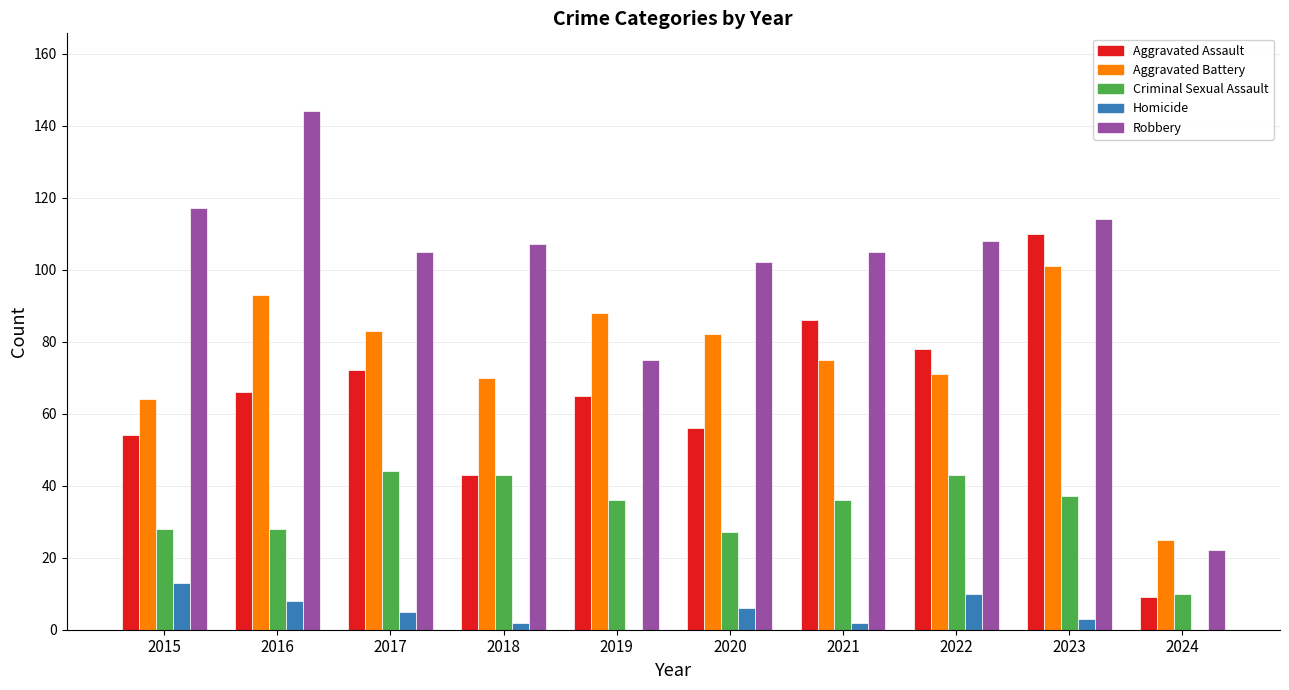

What value does the Aggravated Battery series have at 2016, to the nearest 10?

90